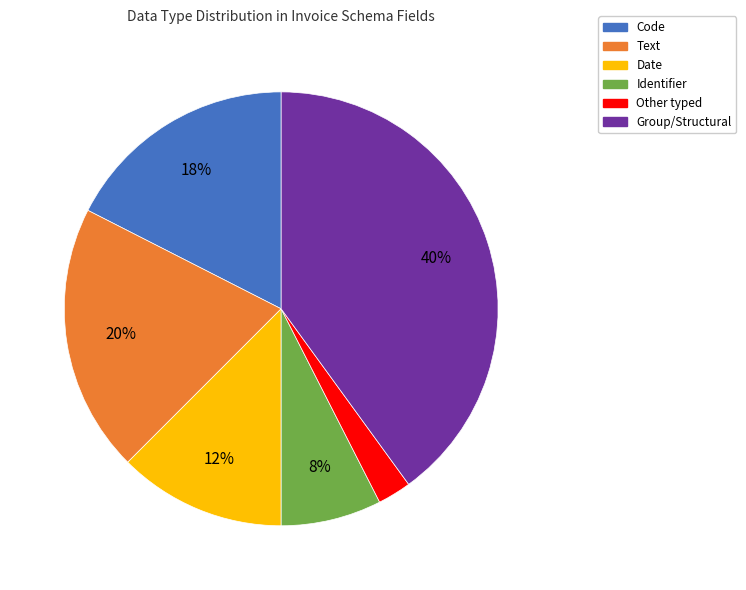

Is there a majority slice in this chart?

No